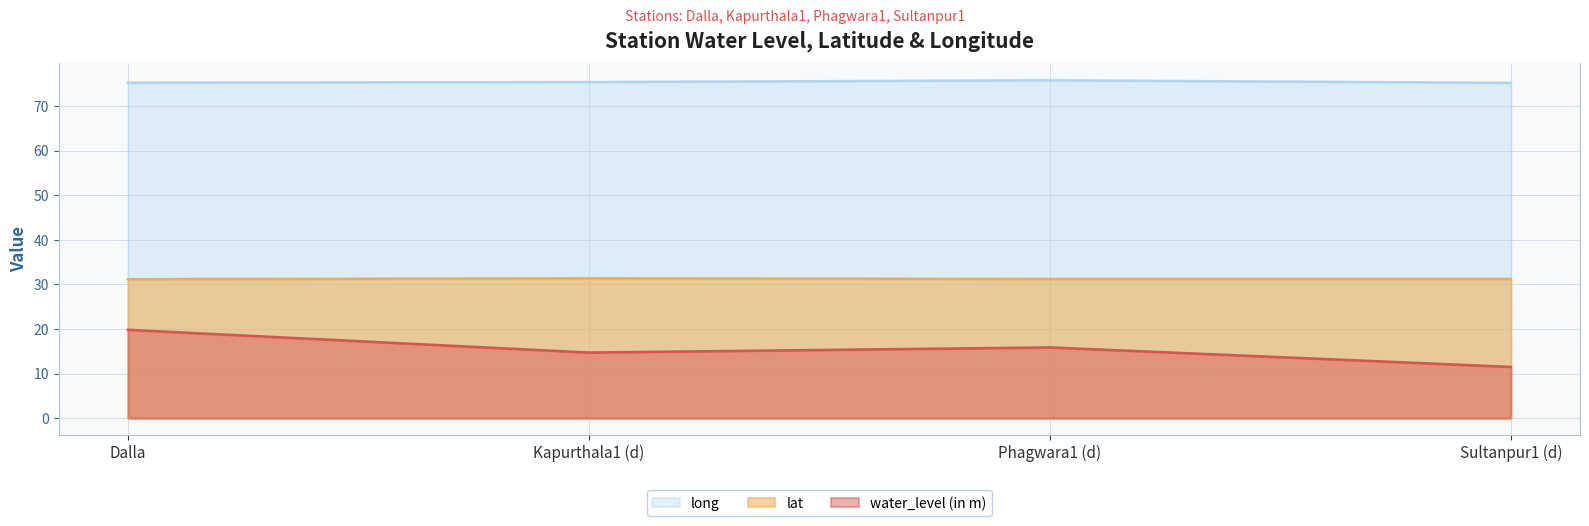

Rank the series at Kapurthala1 (d) from lowest to highest value.

water_level (in m), lat, long